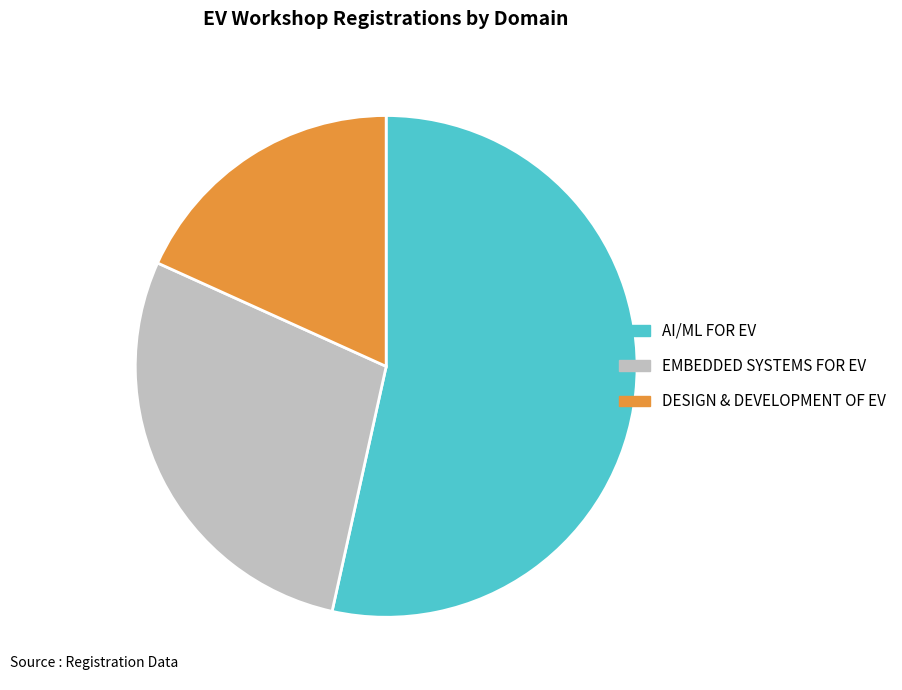

The EMBEDDED SYSTEMS FOR EV slice represents 28% of the pie. True or false?

True